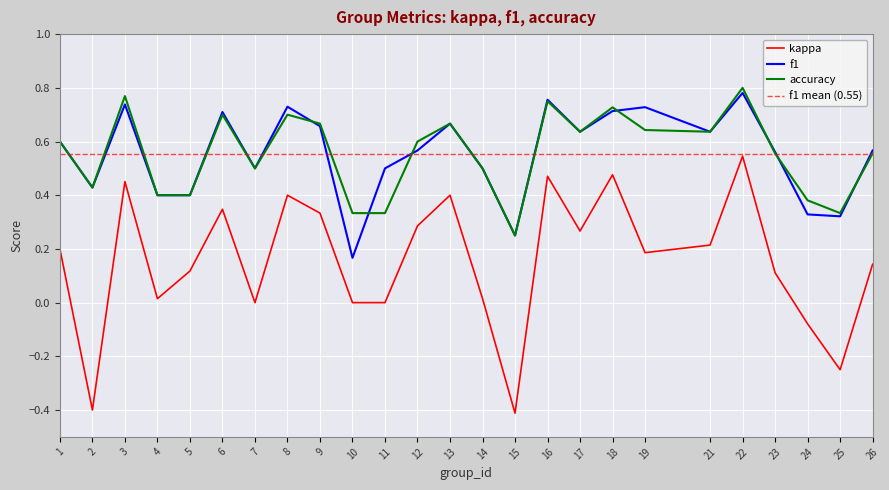

Count the accuracy values in the range 0 to 1.

25